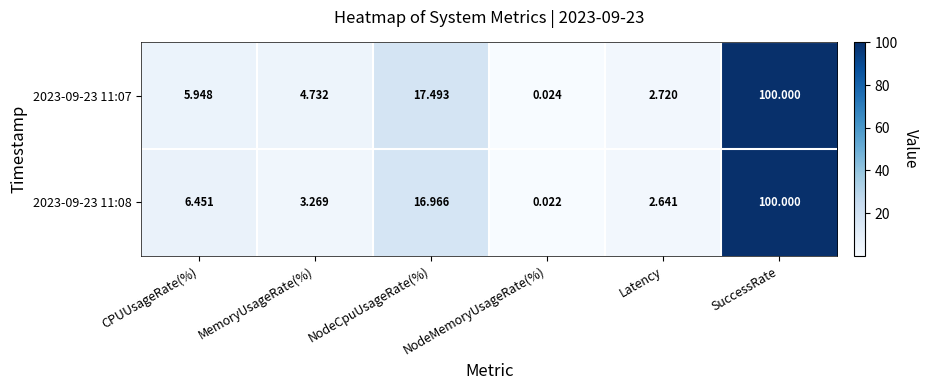

At which category is the sum across all series the highest?

SuccessRate